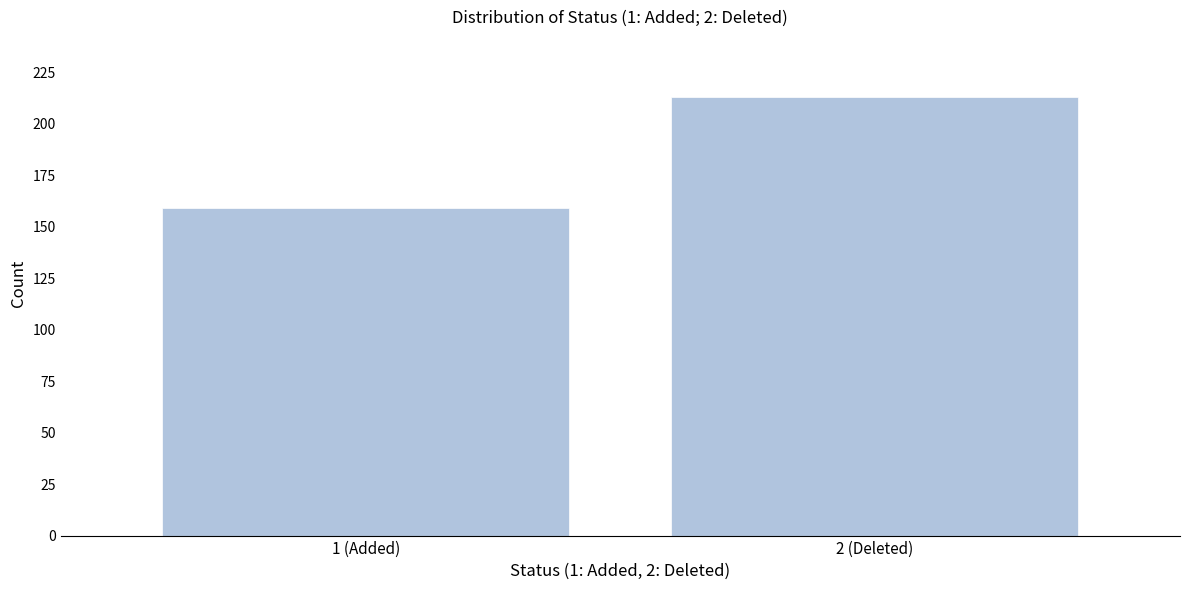

Reading left to right, list all the values displayed in this chart.

1 (Added)=159	2 (Deleted)=213